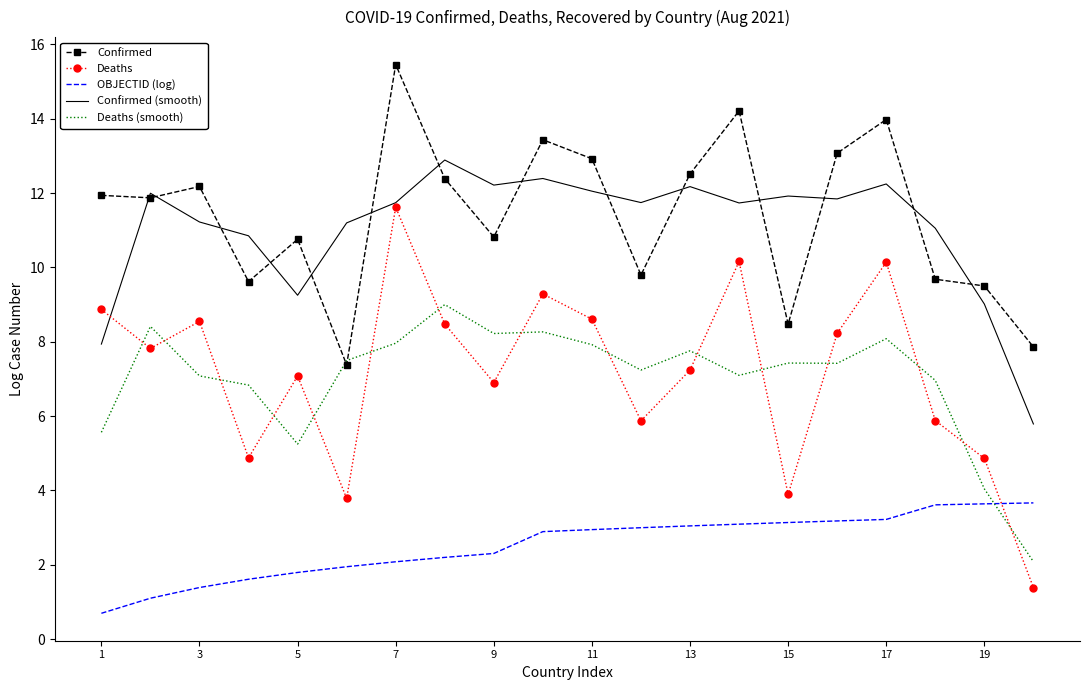

What is the greatest value displayed?

15.5